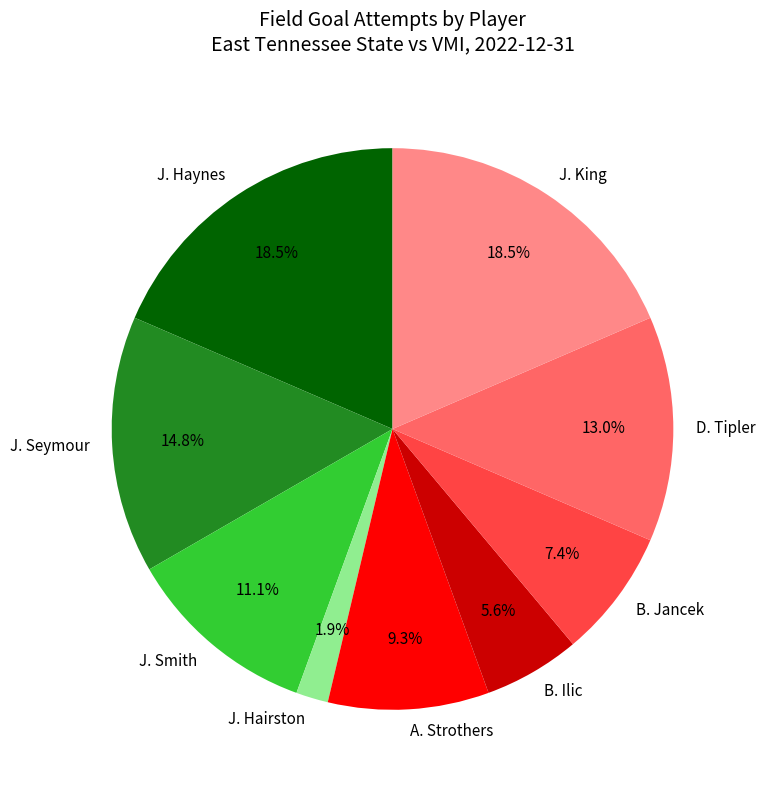

Between D. Tipler and B. Ilic, which is larger?

D. Tipler